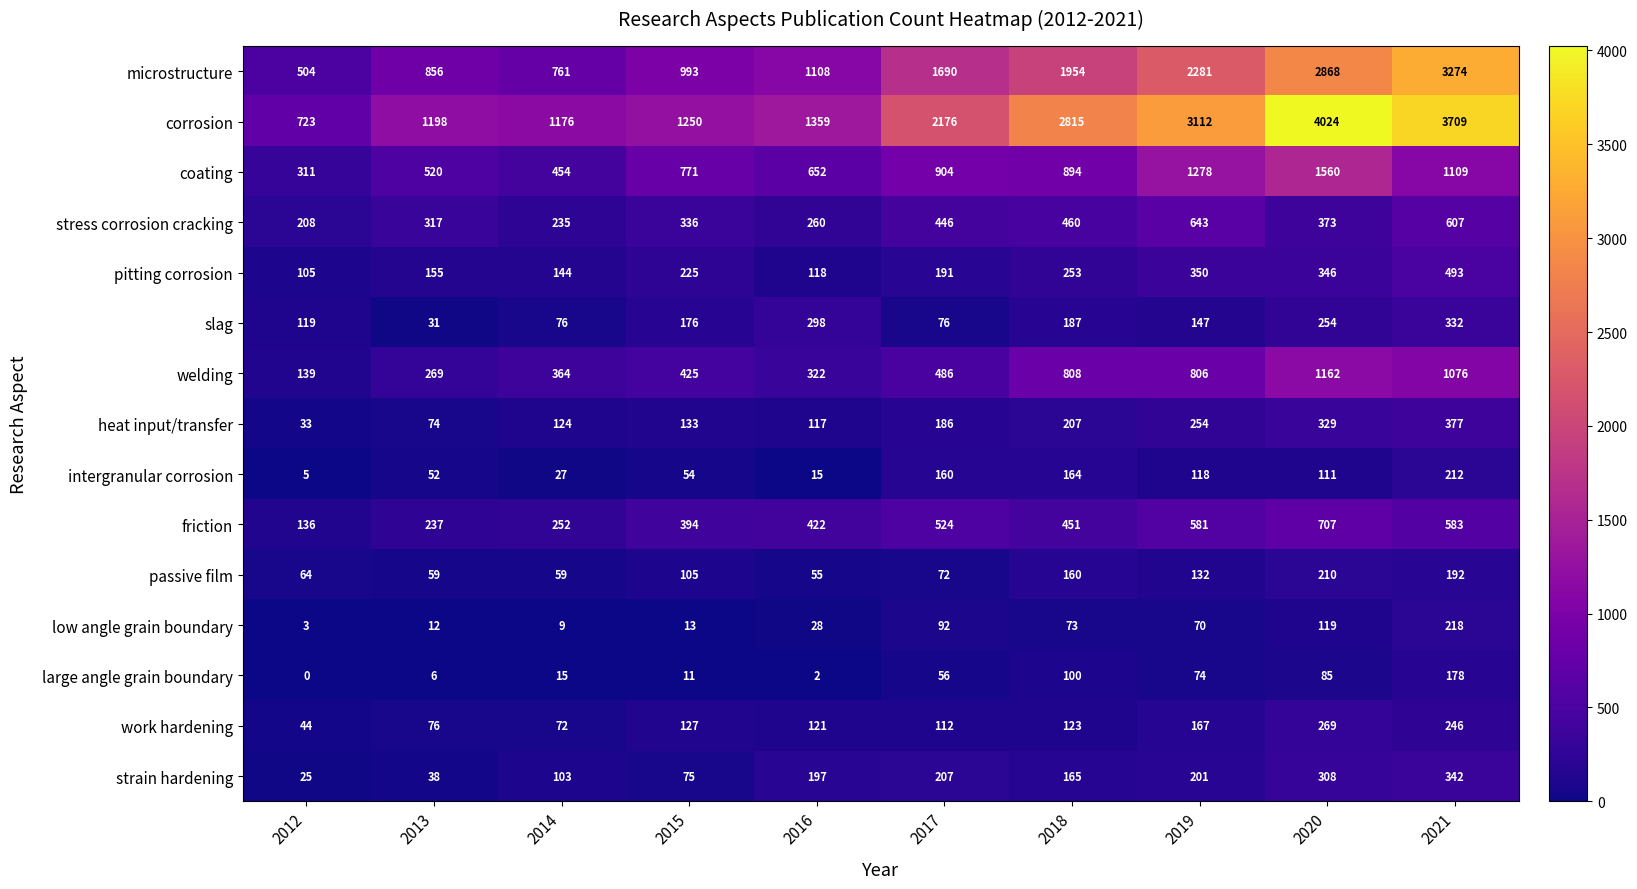

What is the spread (max minus min) of values at 2013?

1192